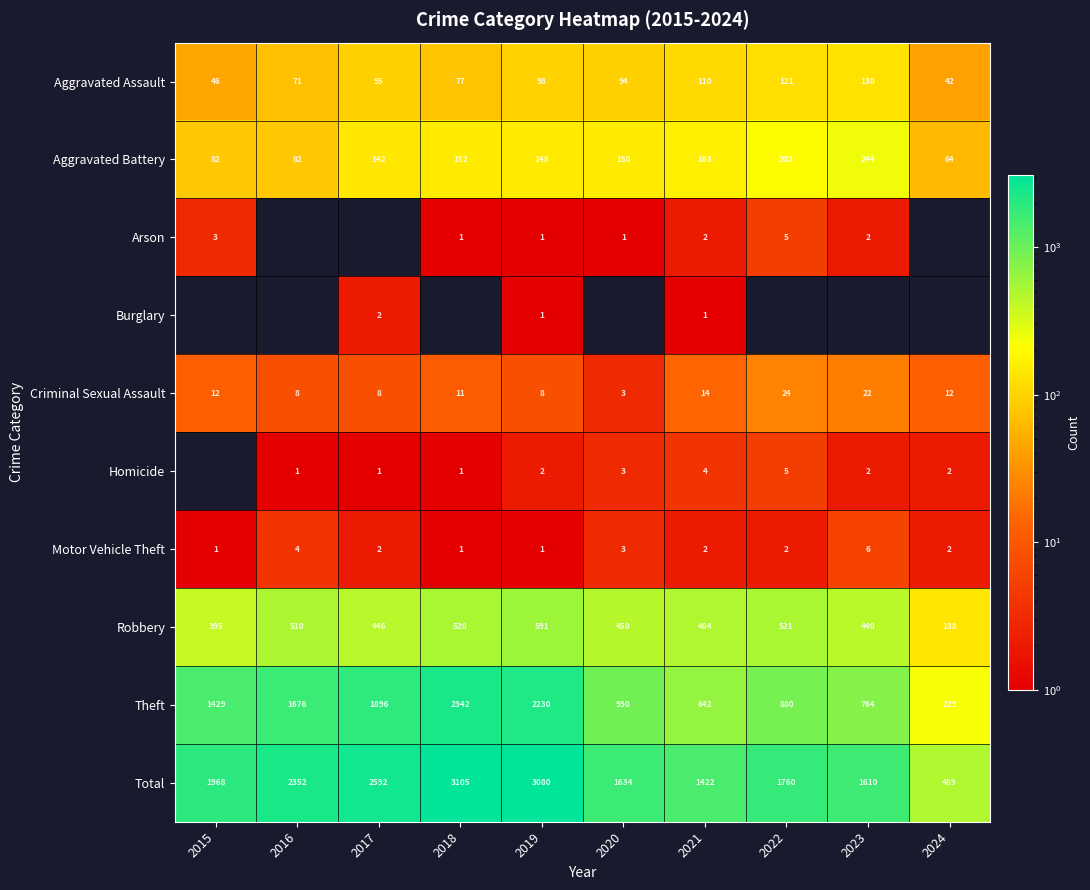

Read the Robbery value at 2024, to the nearest 5.

140